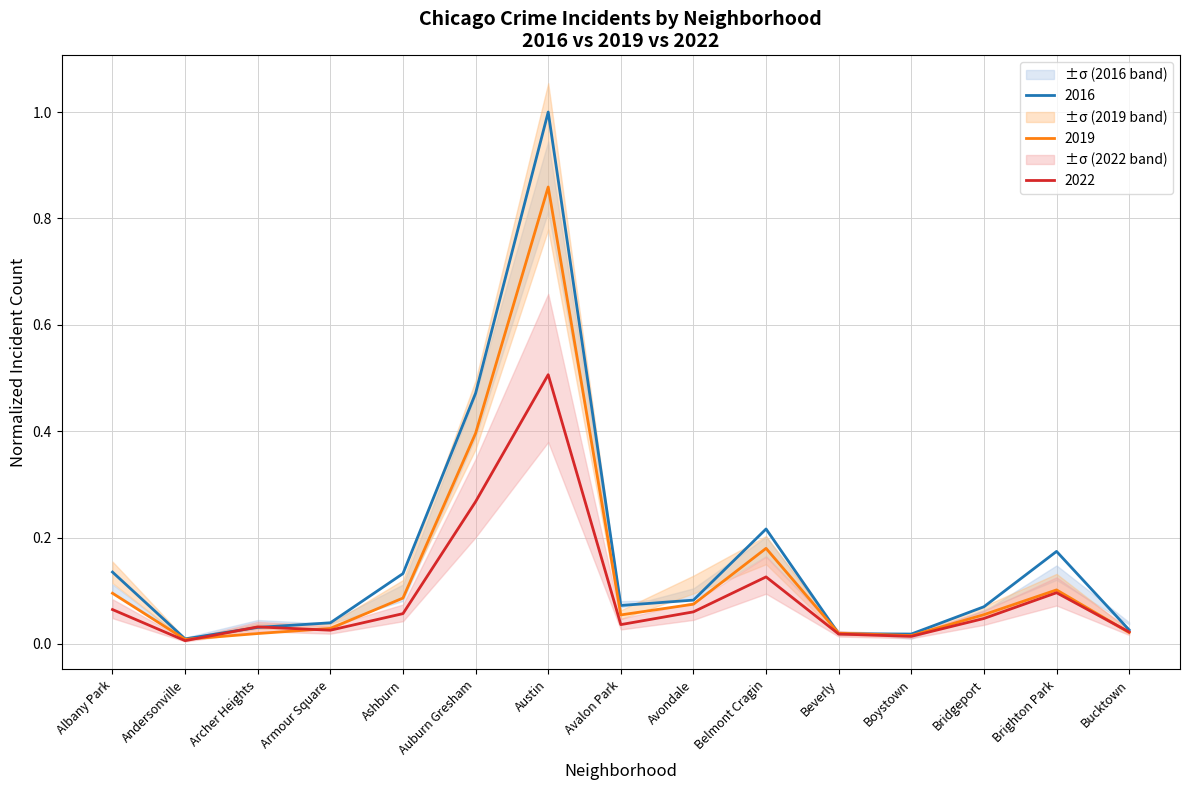

The value of 2019 at Avalon Park is 0.0. True or false?

False